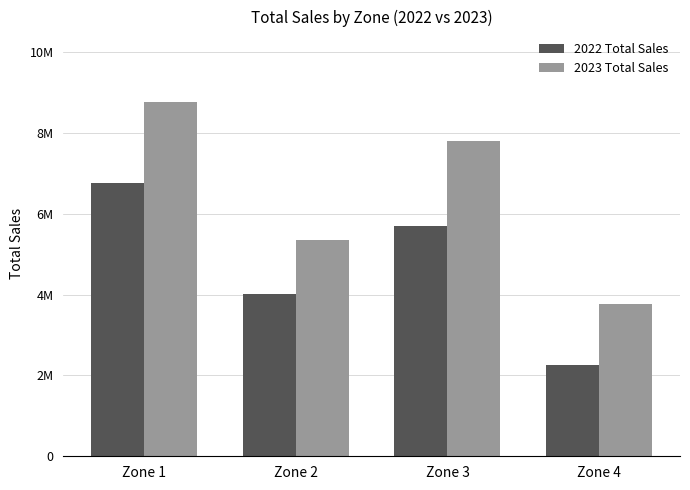

Is the value of 2023 Total Sales at Zone 3 greater than the value of 2022 Total Sales at Zone 4?

Yes